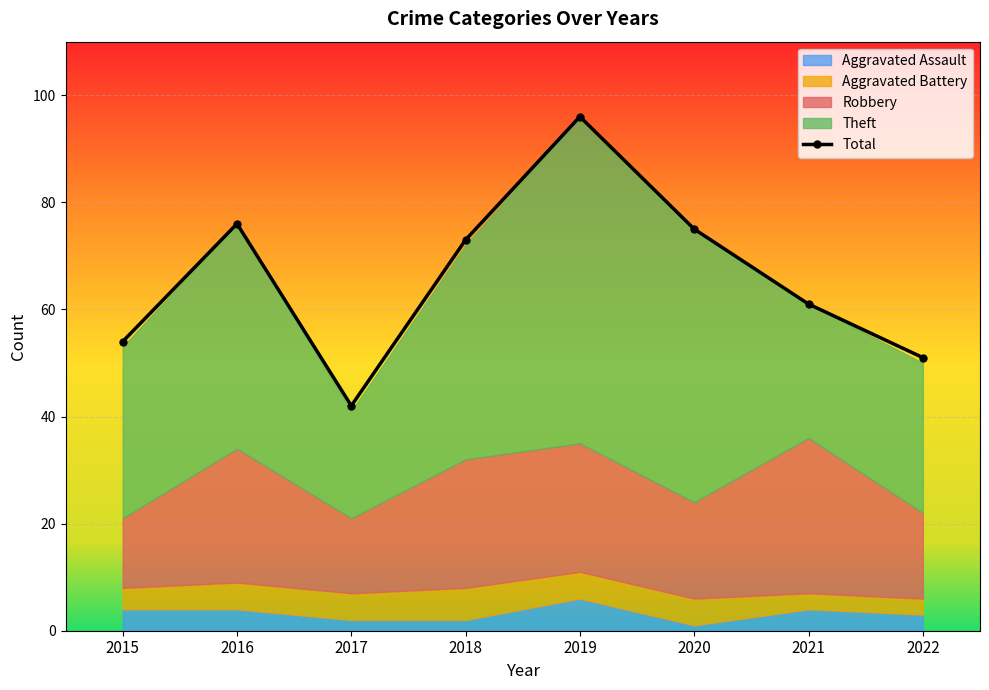

How many points are lower than both their immediate neighbors (excluding endpoints)?

1